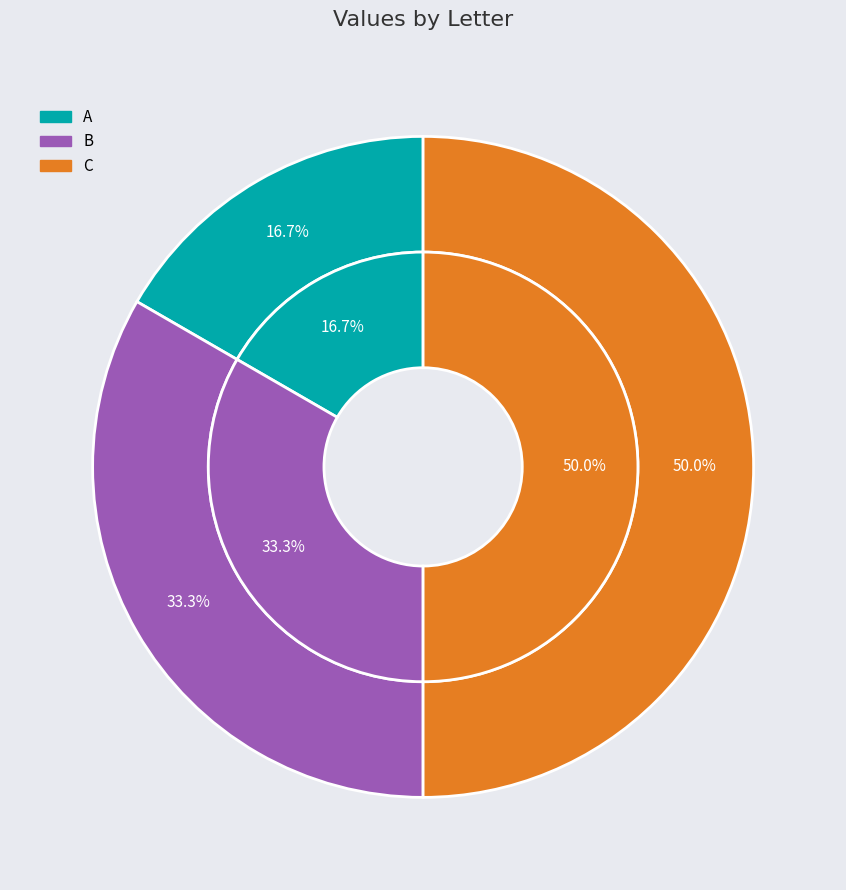

Is the sum of C and B greater than half?

Yes